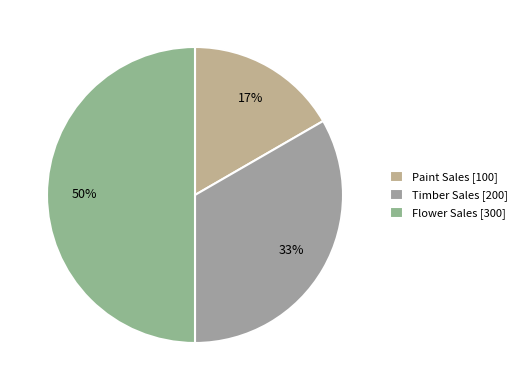

To the nearest percent, what portion does Flower Sales represent?

50%